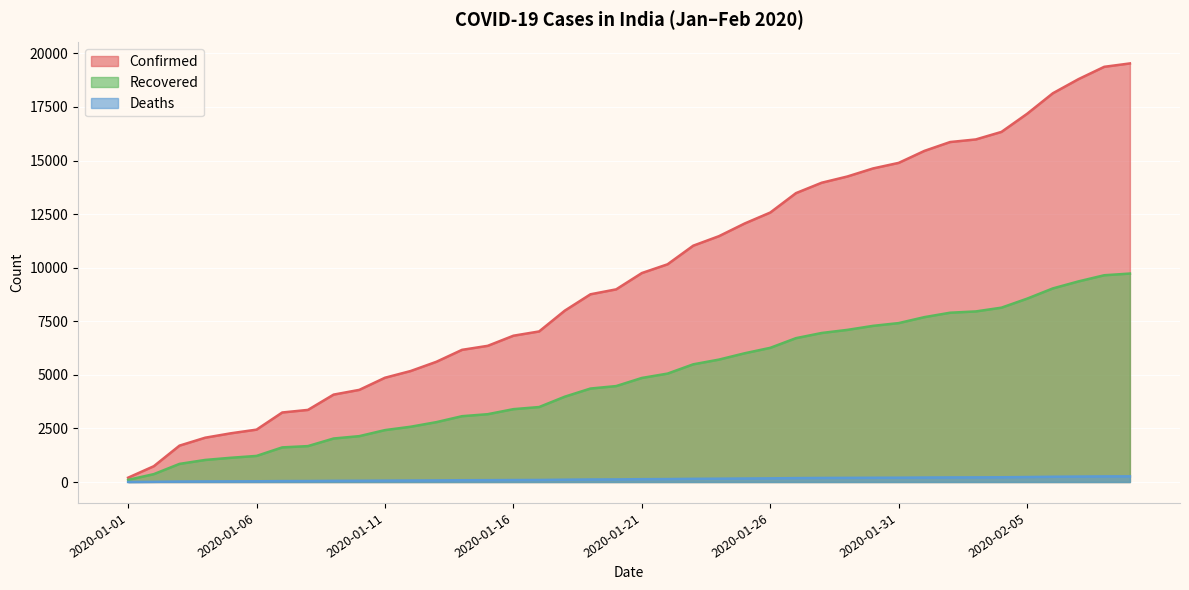

How many series are shown in this chart?

3